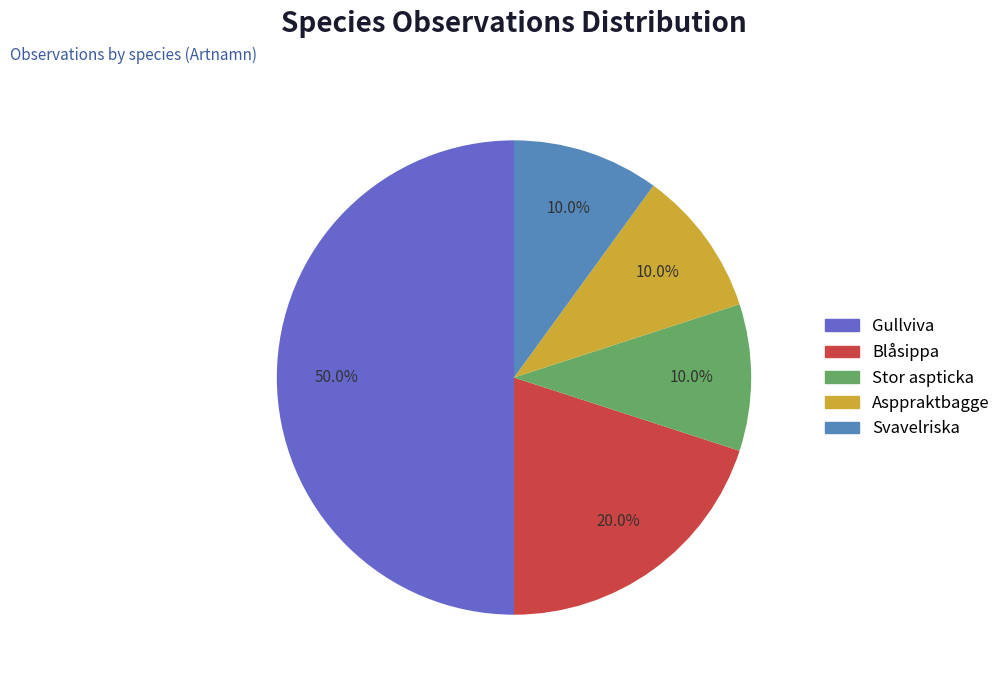

What is the total percentage of Blåsippa and Gullviva?

70.0%